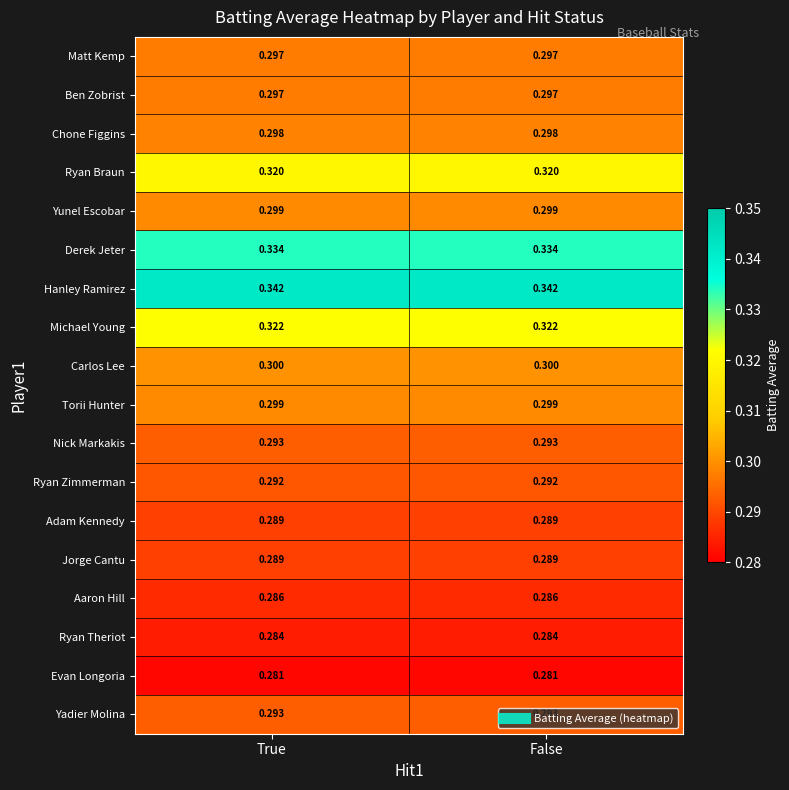

Which series has the largest total across all categories?

Hanley Ramirez